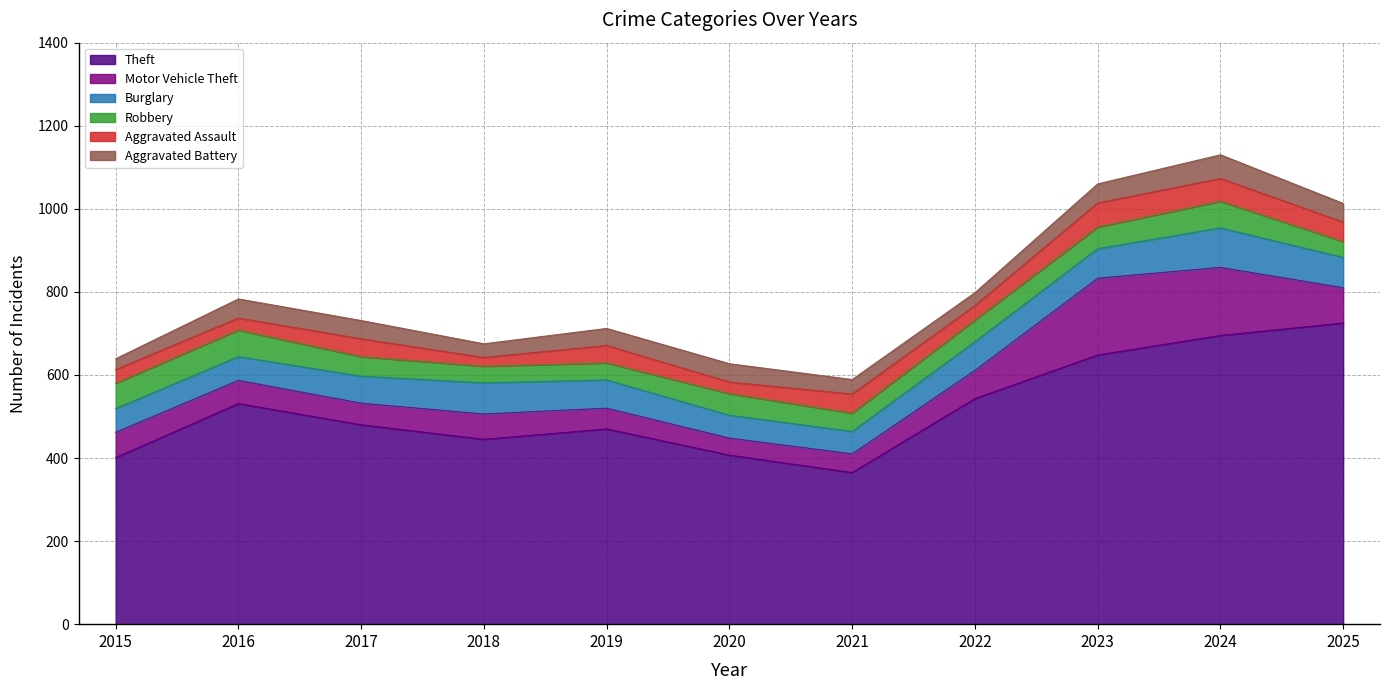

What is the sum of all Motor Vehicle Theft values?

868